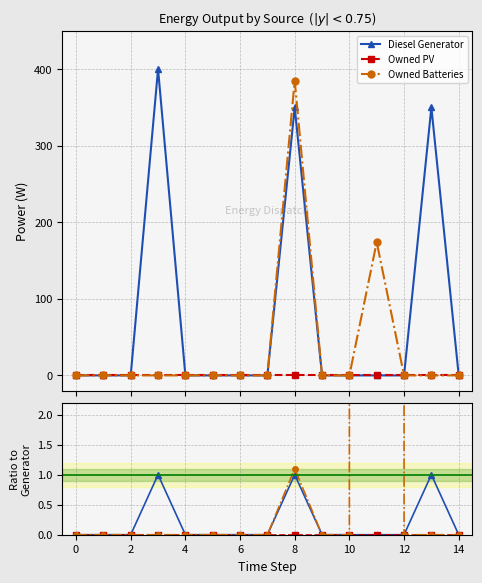

How many categories are shown in the chart?

15